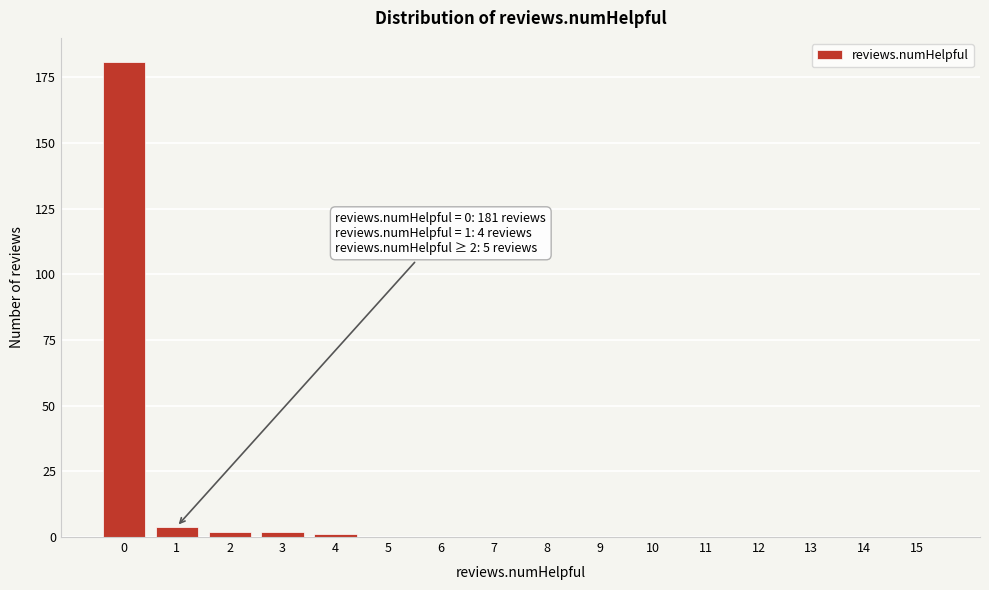

Reading right to left, extract all data points from this chart.

15=0	14=0	13=0	12=0	11=0	10=0	9=0	8=0	7=0	6=0	5=0	4=1	3=2	2=2	1=4	0=181